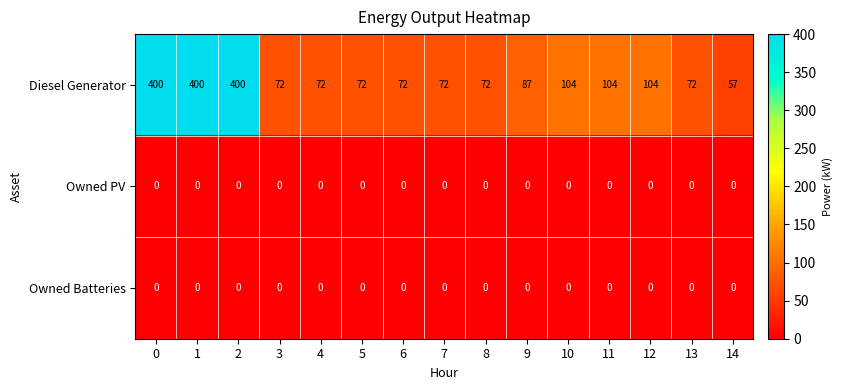

Is it true that Diesel Generator equals 171 at 10?

False